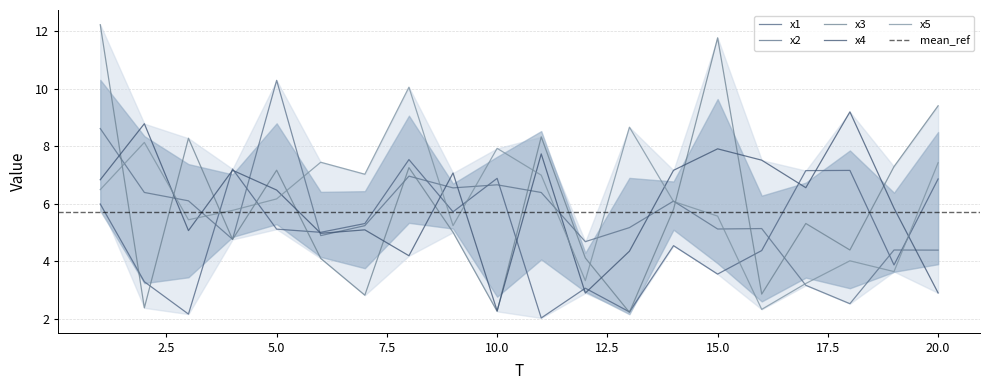

Reading right to left, list all the values displayed in this chart.

x1: 6.9	3.9	7.2	7.2	4.4	3.6	4.5	2.2	3.1	2.0	6.9	5.7	7.5	5.3	5.0	5.1	7.2	2.2	3.3	6.0
x2: 4.4	4.4	2.5	3.2	5.1	5.1	6.1	5.2	4.7	6.4	6.7	6.6	7.0	5.2	4.9	10.3	4.8	6.1	6.4	8.6
x3: 9.4	7.3	4.4	5.3	2.9	11.8	5.8	2.2	4.1	8.3	2.3	5.0	7.3	2.8	4.1	7.2	4.8	8.3	2.4	12.2
x4: 2.9	5.9	9.2	6.6	7.5	7.9	7.2	4.4	2.9	7.7	2.3	7.1	4.2	5.1	5.0	6.5	7.2	5.1	8.8	6.8
x5: 7.4	3.6	4.0	3.2	2.3	5.6	6.1	8.7	3.3	7.0	7.9	5.2	10.1	7.0	7.4	6.2	5.8	5.4	8.1	6.5